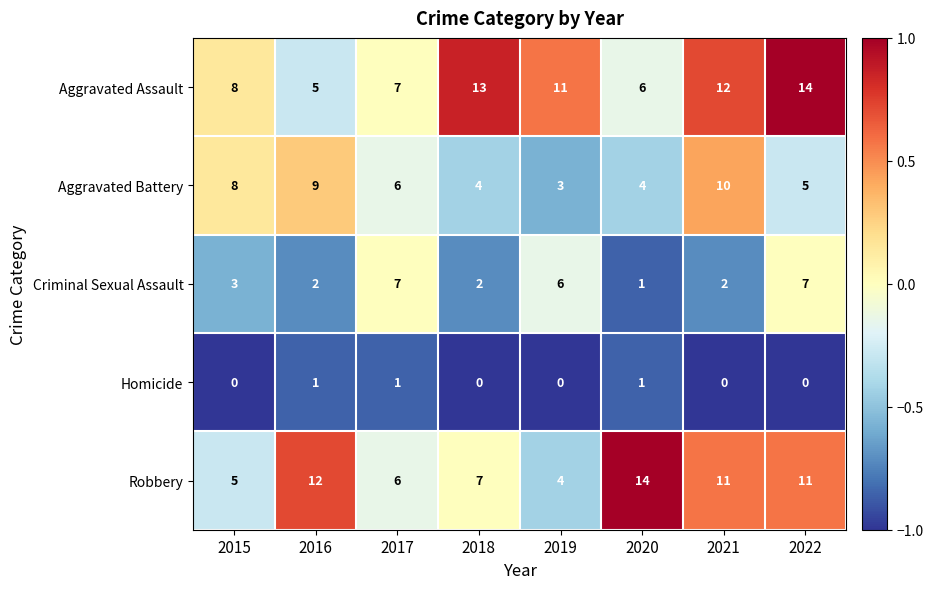

What is the sum of all Homicide values?

3